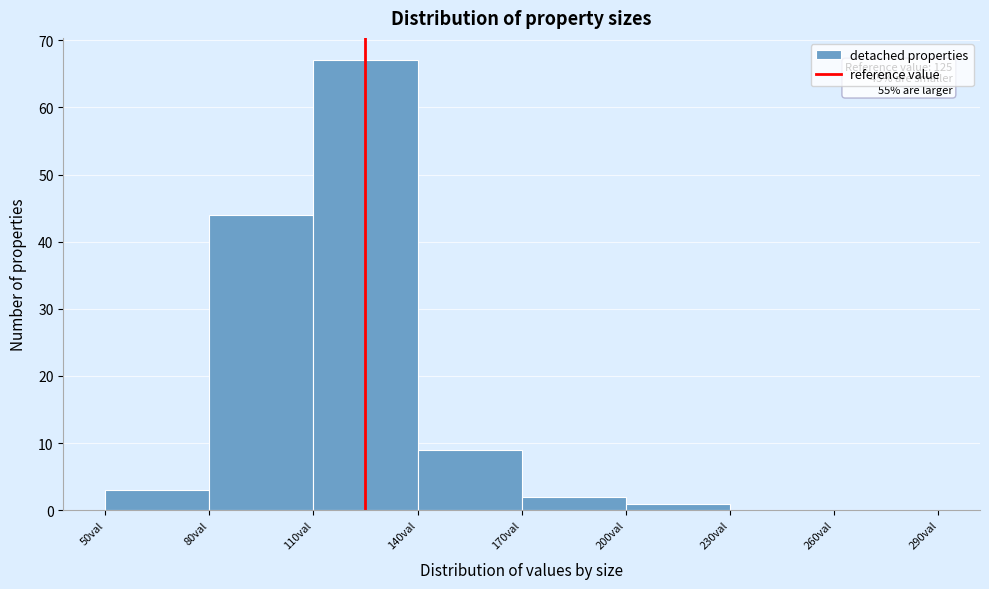

Over which range of the x-axis is the bar tallest?

110 to 140